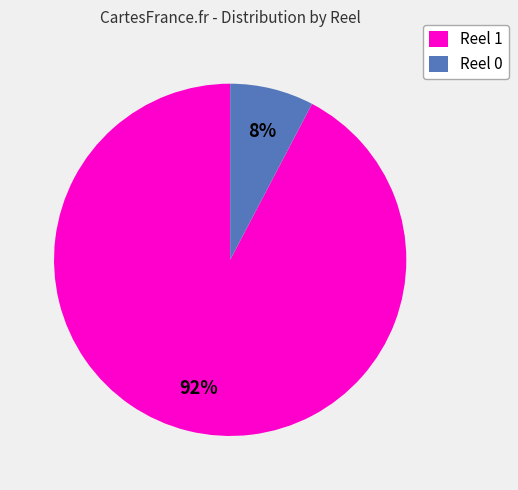

Does Reel 1 represent more than half of the total?

Yes